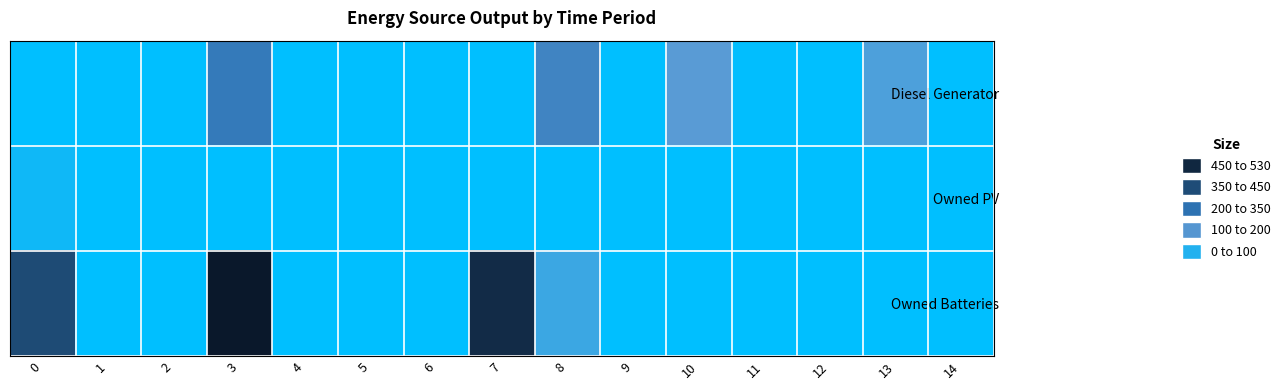

Which series has the largest range (max minus min)?

Owned Batteries